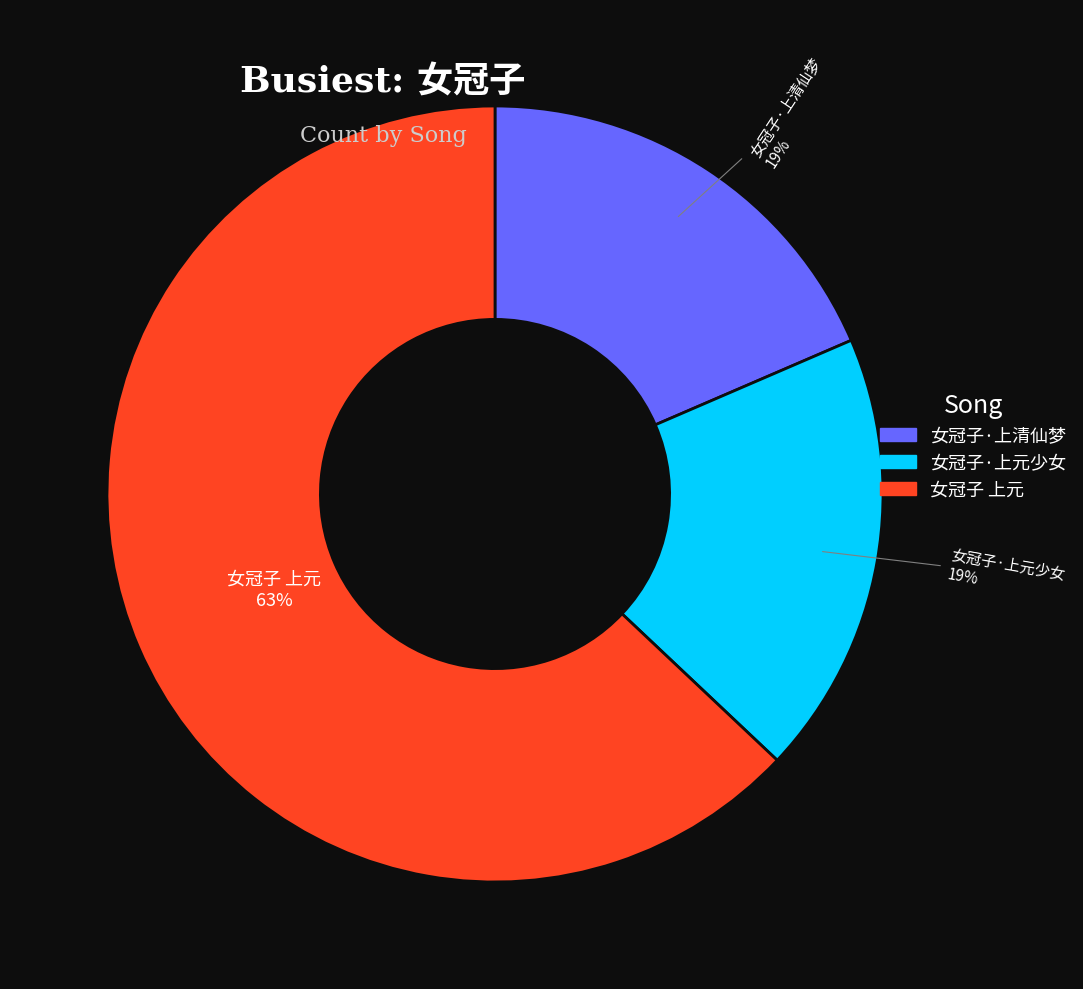

To the nearest percent, what is the average slice percentage?

33%